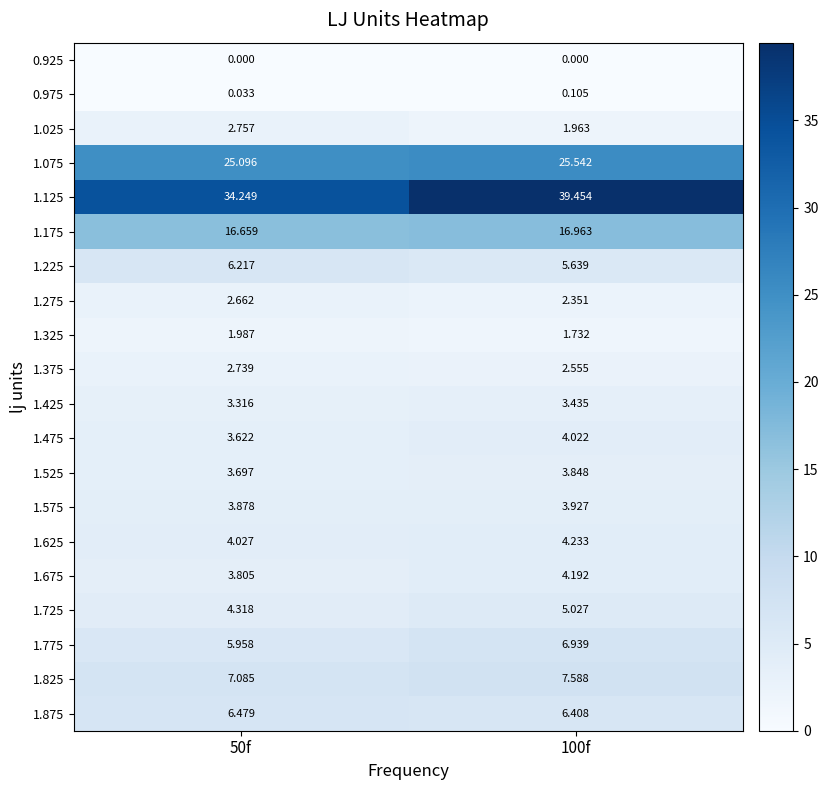

Is the value of 1.275 at 50f greater than the value of 1.875 at 100f?

No